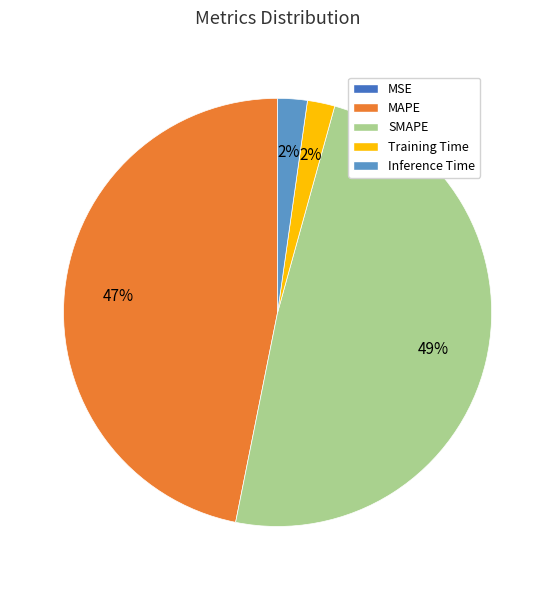

Is the sum of MAPE and Training Time greater than half?

No